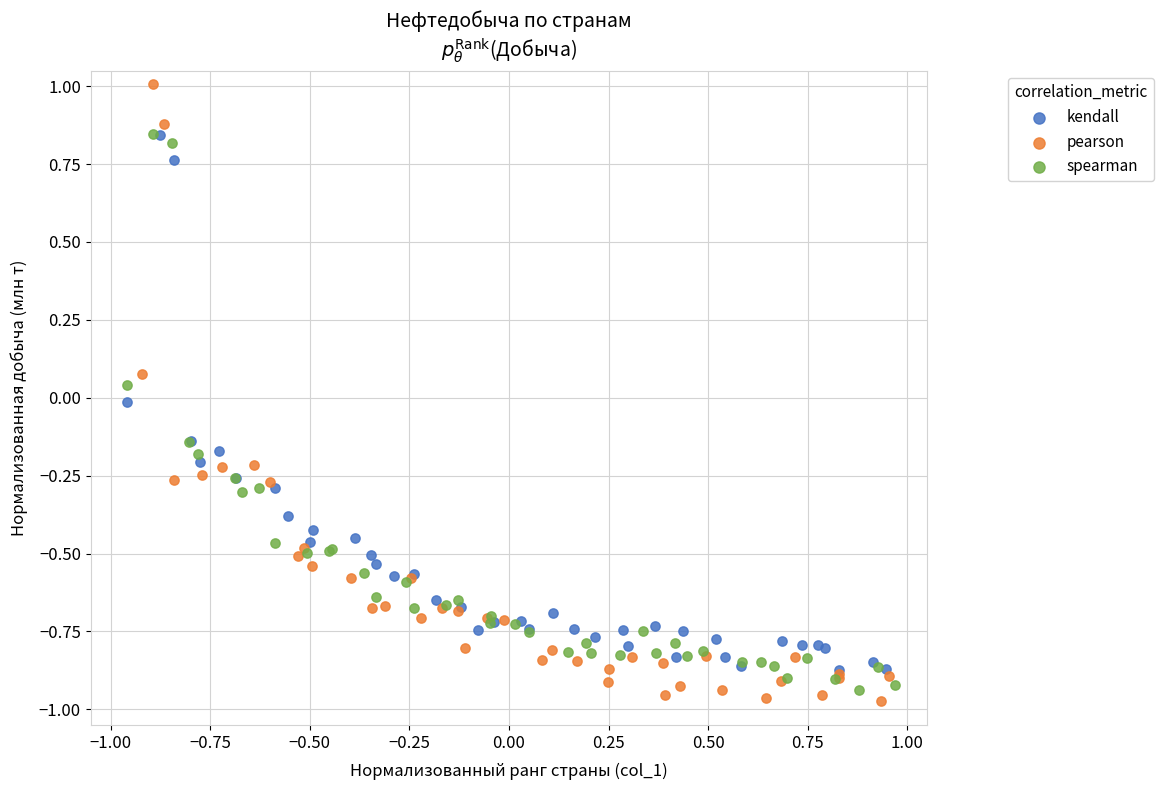

Which series has the largest Y range (max minus min)?

pearson